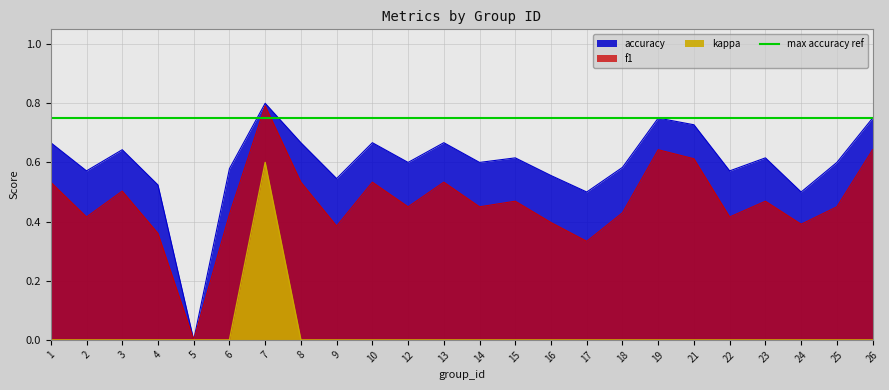

List the series in order of their overall mean, lowest first.

kappa, f1, accuracy